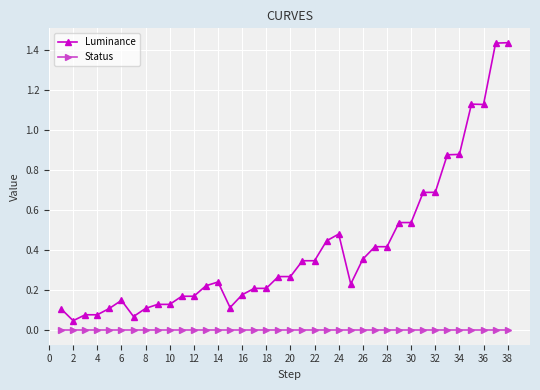

True or false: Status and Luminance intersect in this chart.

False